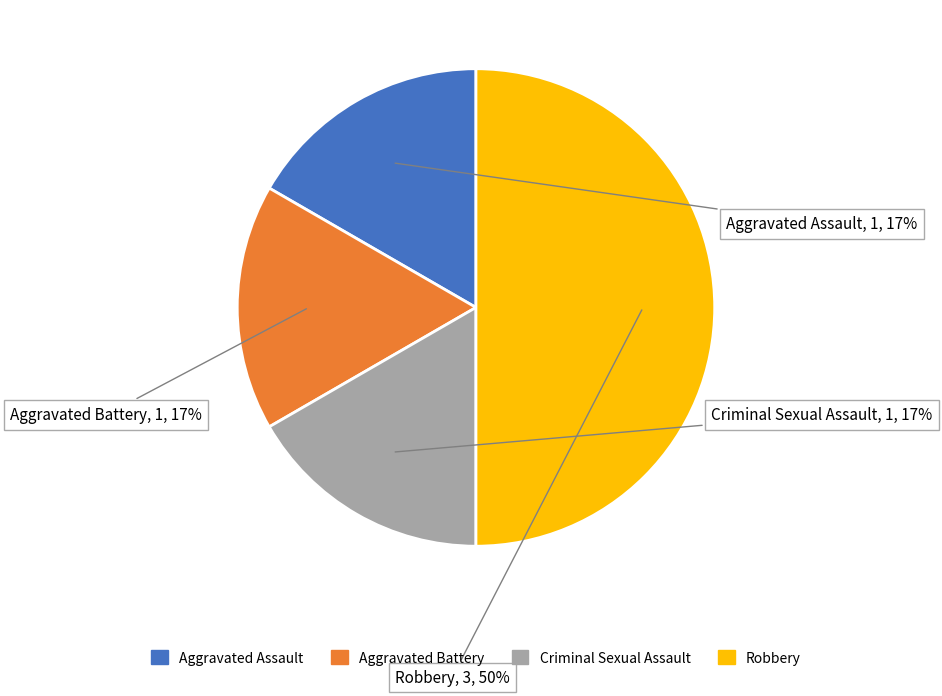

The Robbery slice represents 50% of the pie. True or false?

True